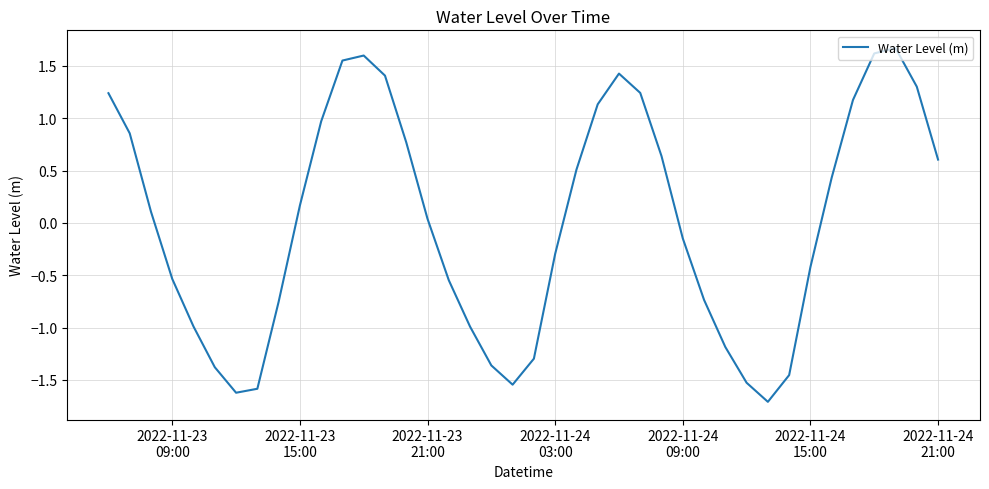

True or false: the data has more than 0 interior local peaks.

True